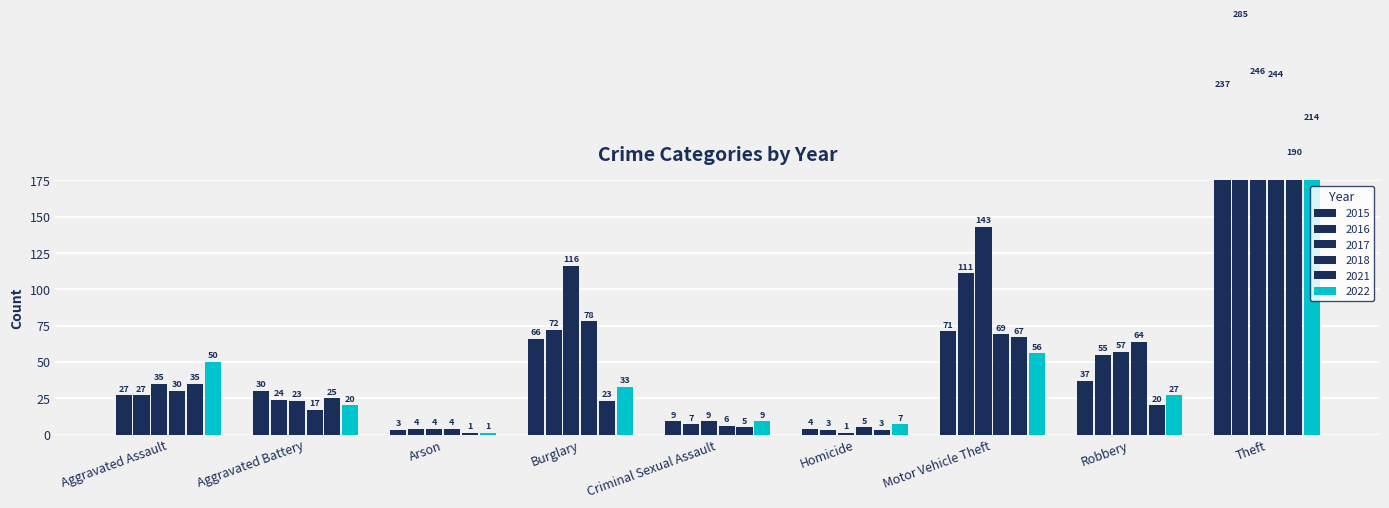

What is the highest value of the 2022 series?

214